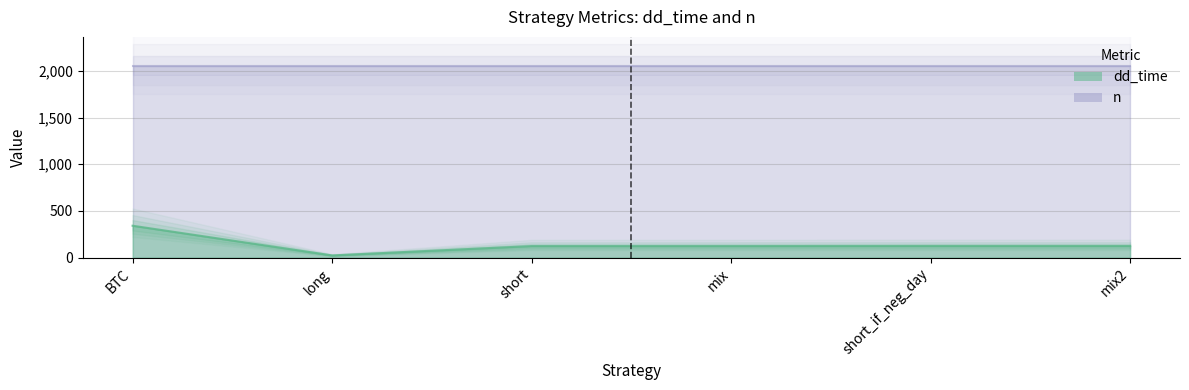

Count the number of values greater than 125.

1